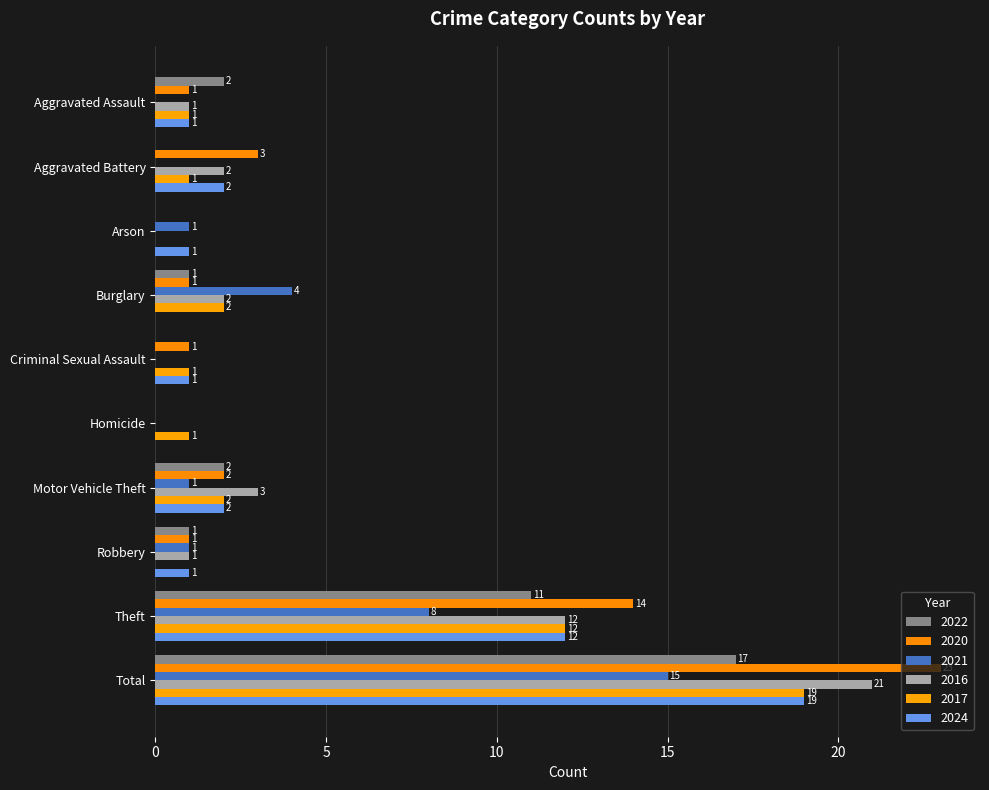

Count the number of data series in this chart.

6